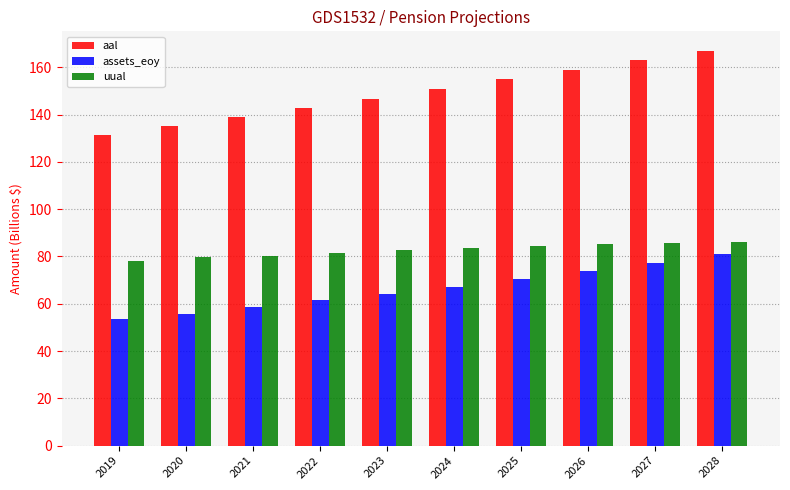

What is the difference between the second highest and minimum values in the assets_eoy series?

23.9